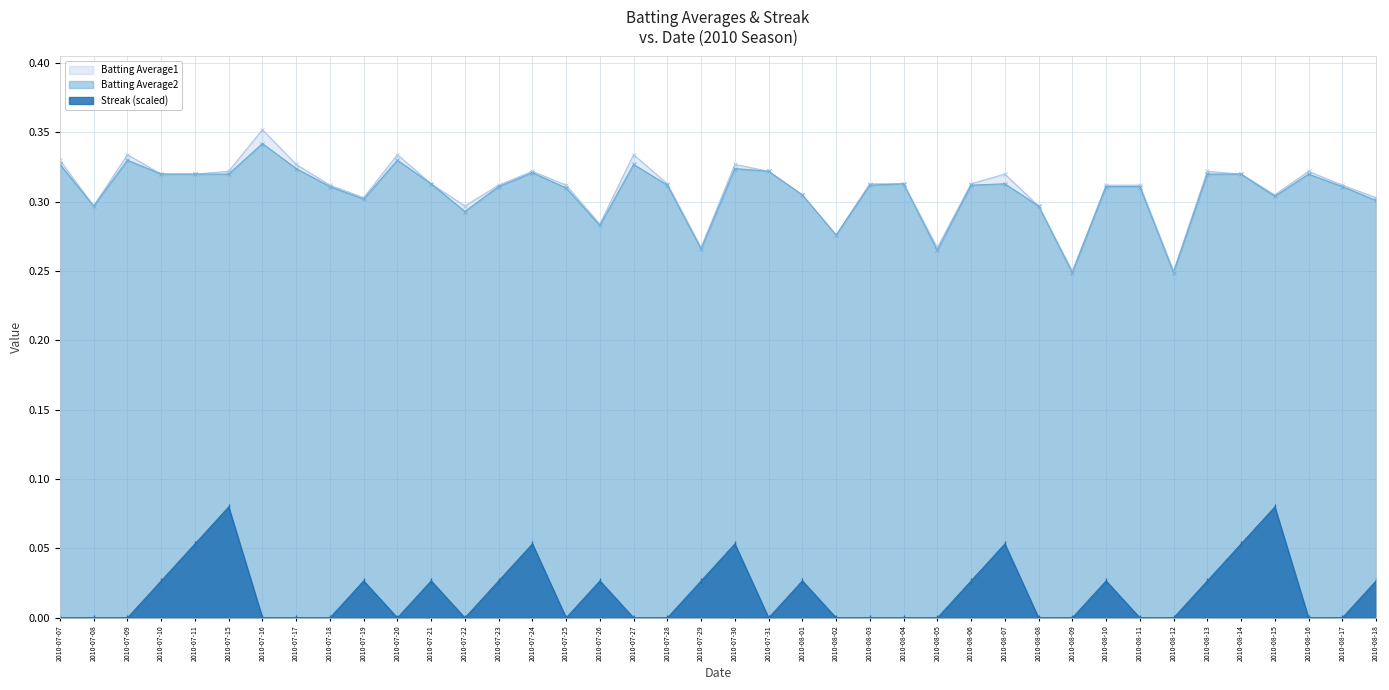

How many lines are shown in the chart?

3